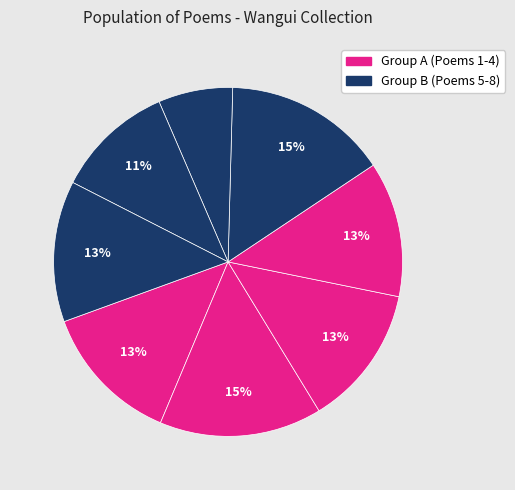

Count the number of slices in the pie.

8